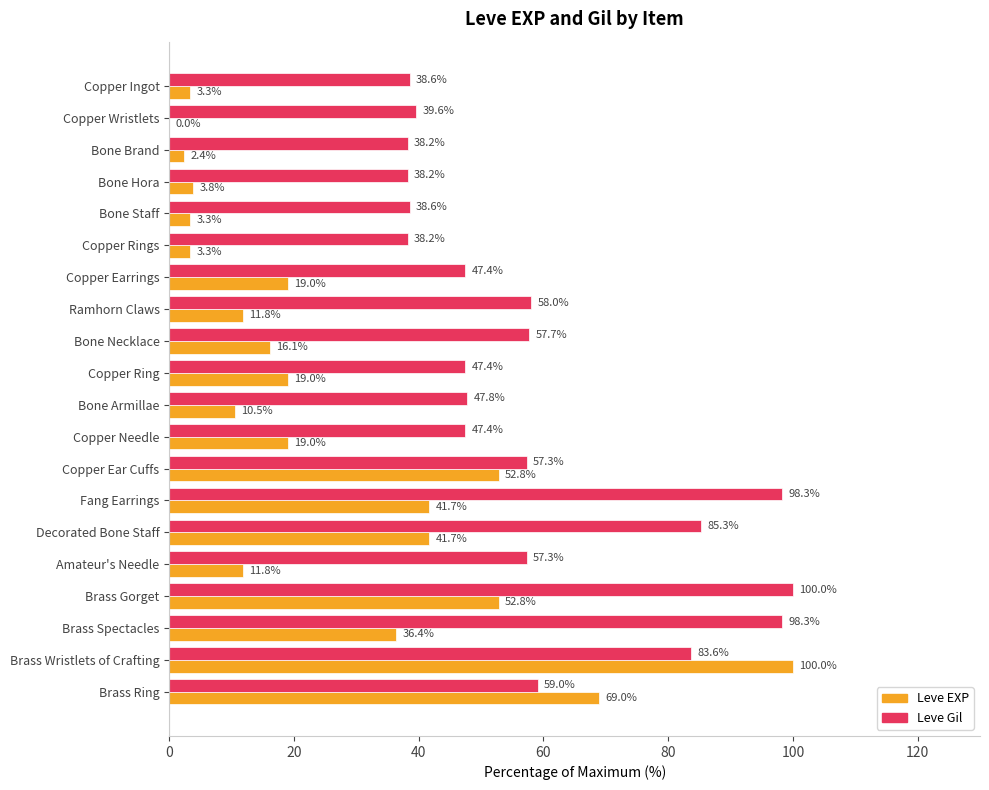

The value of Leve EXP at Decorated Bone Staff is 41.7. True or false?

True